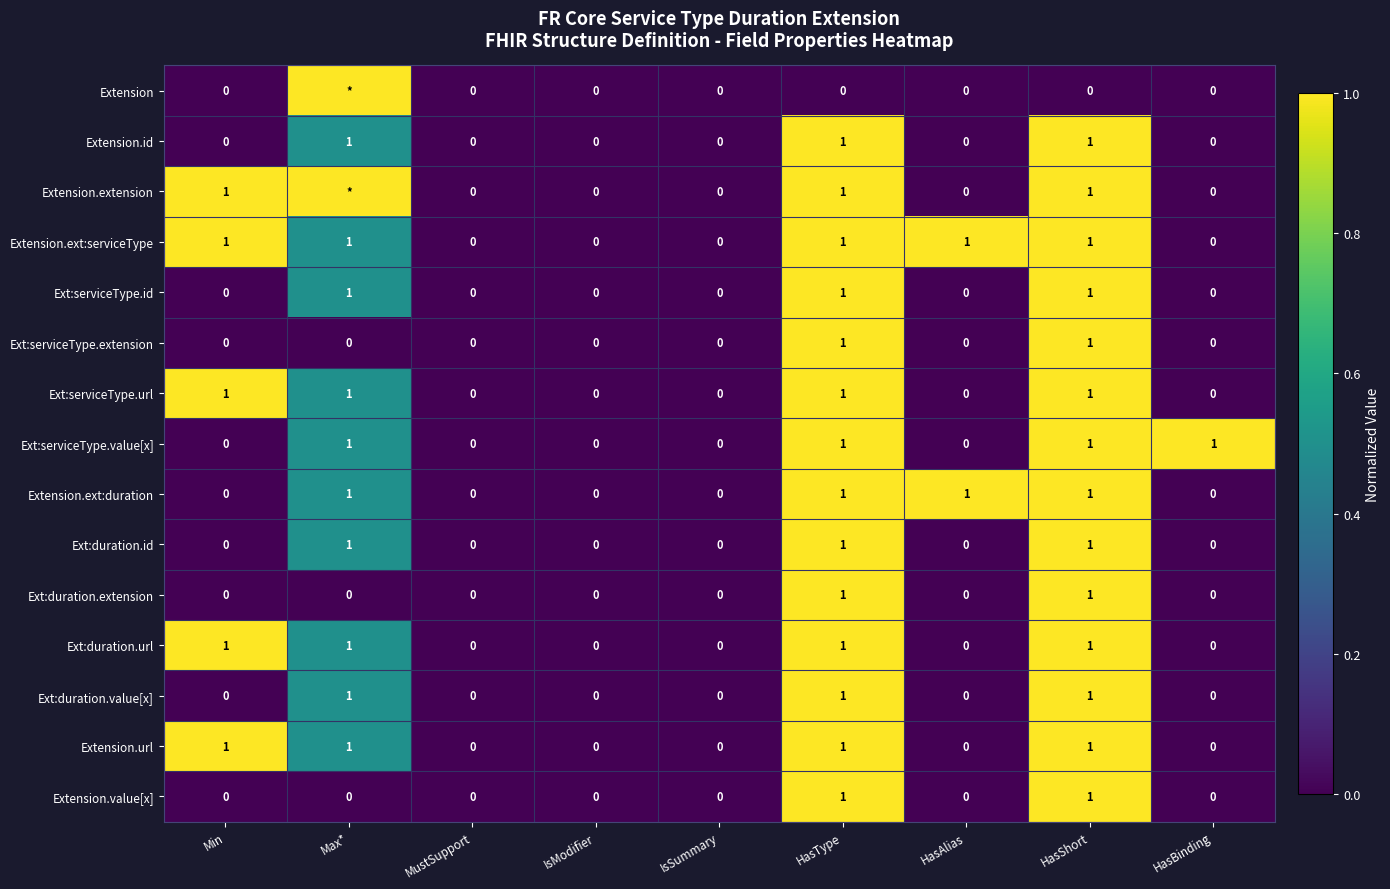

How many data points in Ext:duration.value[x] are above 0?

3